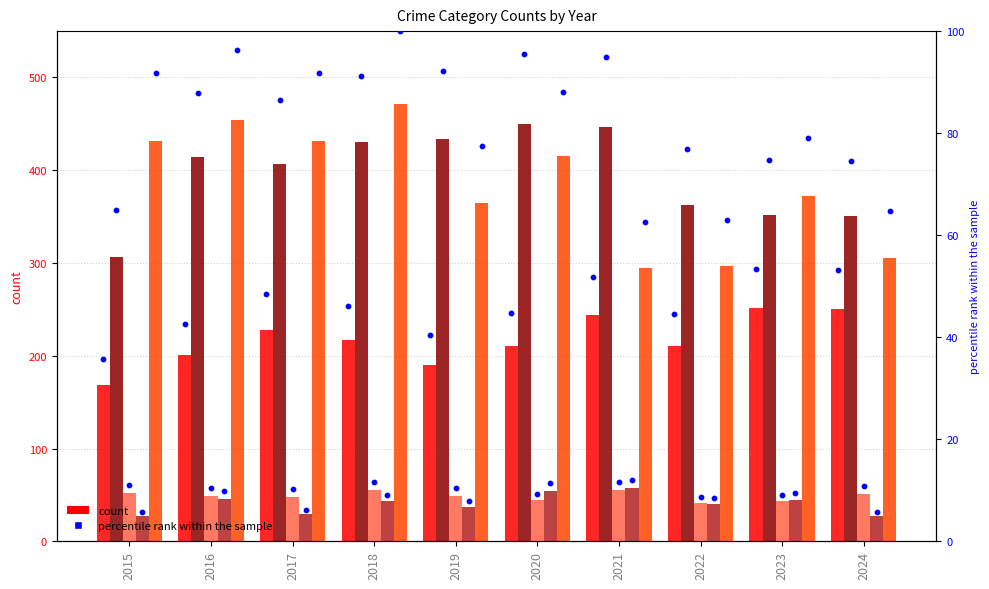

At how many categories does at least one series exceed 183?

10